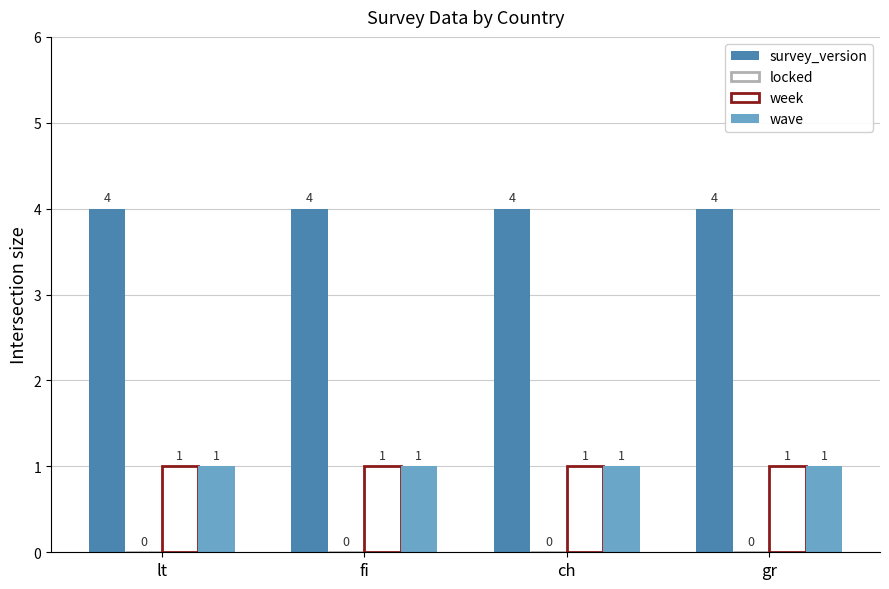

What is the label of the 3rd bar from the left?

ch